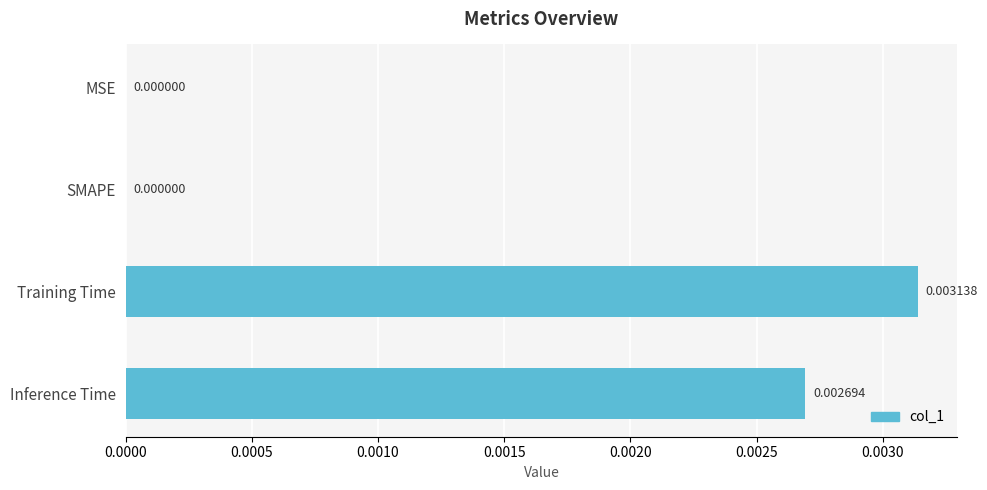

Which has a higher value, Inference Time or Training Time?

Training Time